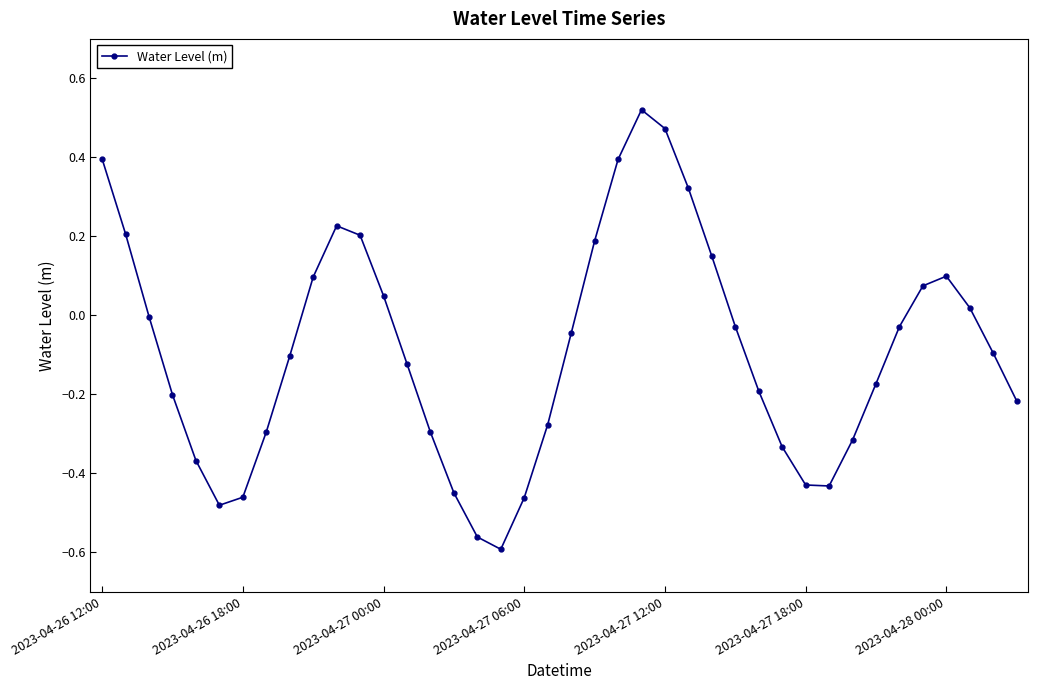

True or false: the data has more than 2 interior local peaks.

True